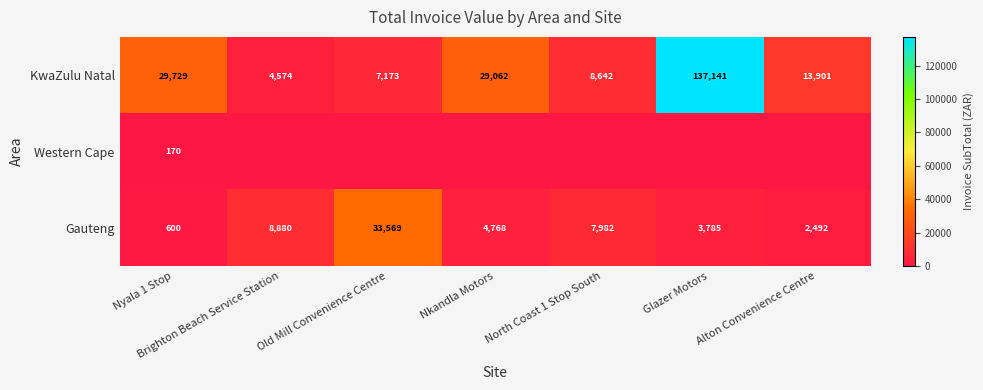

Is the value of KwaZulu Natal at Old Mill Convenience Centre greater than the value of Gauteng at Nkandla Motors?

Yes